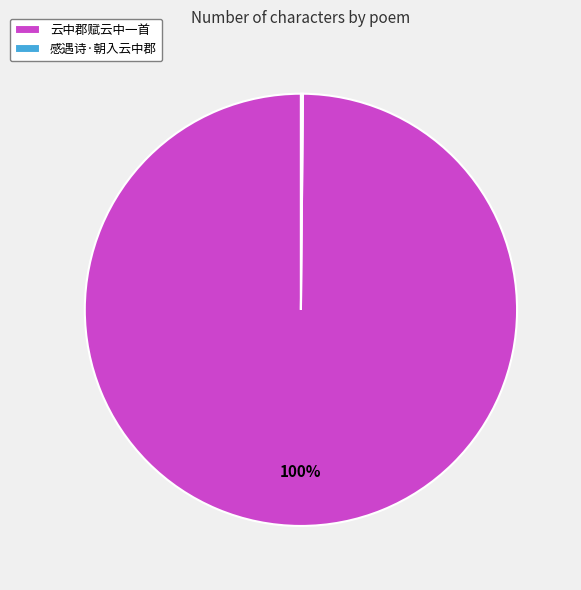

True or false: 云中郡赋云中一首 accounts for 100% of the total.

True